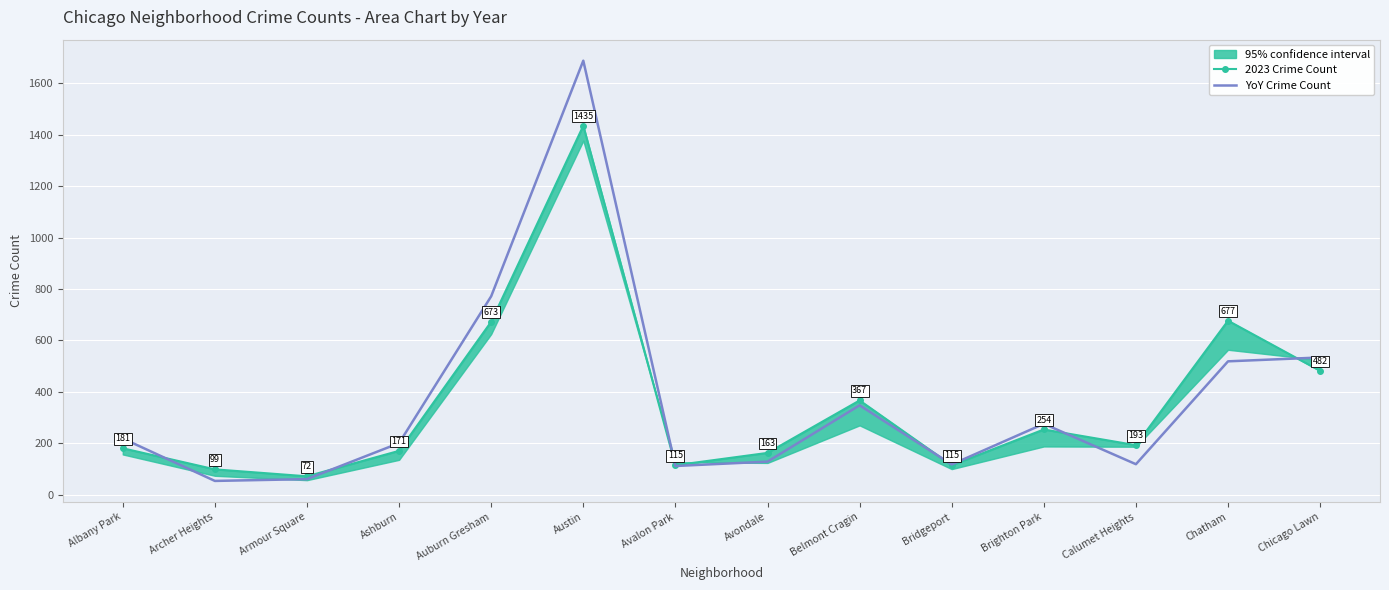

In 2023 Crime Count, how many points are lower than both neighbors (excluding endpoints)?

4